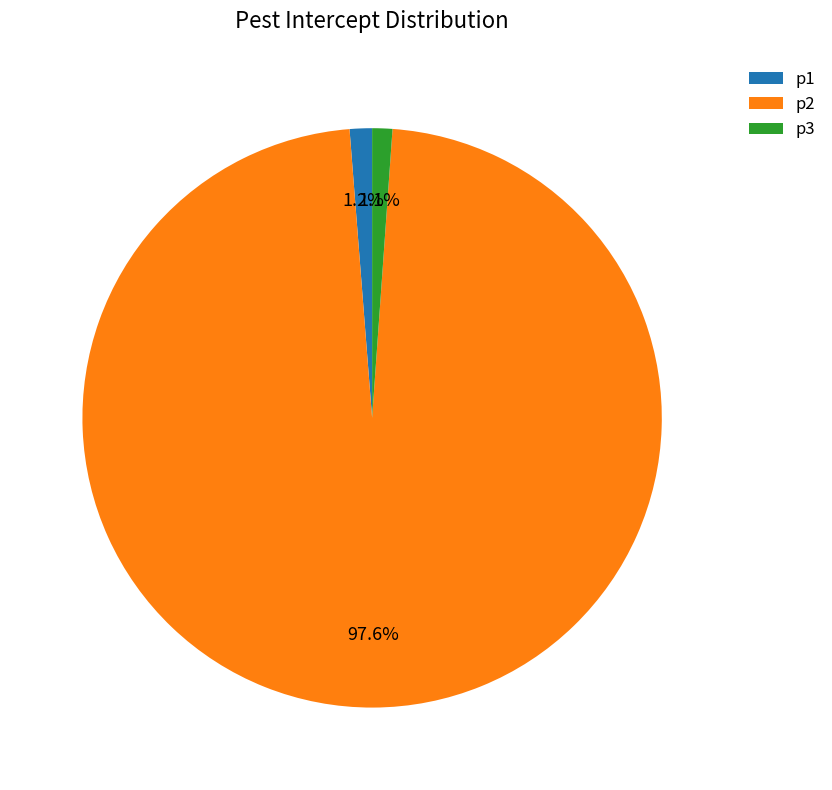

What percentage is the p2 slice, to the nearest percent?

98%